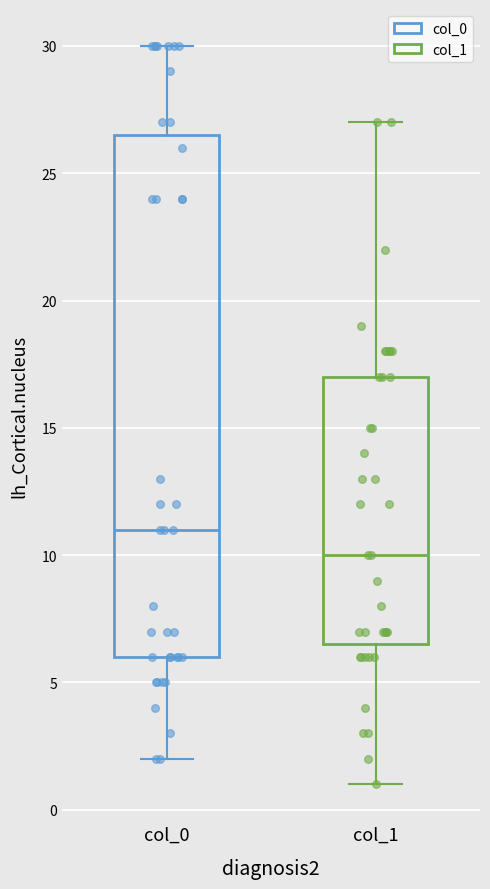

Where does the upper whisker of the box for col_1 end on the y-axis? The values are not printed on the chart, so give them approximately, as read against the axis.

27.0